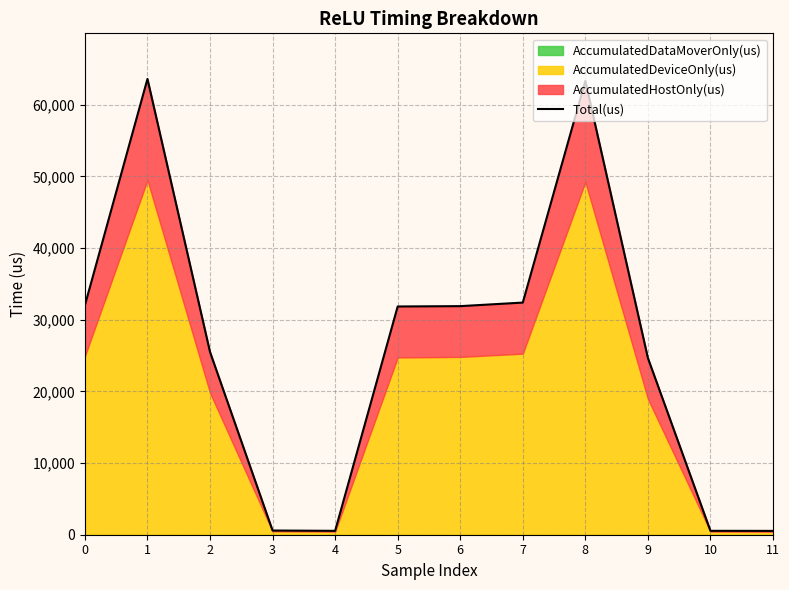

List the labels in order of value, smallest first.

11, 4, 10, 3, 9, 2, 5, 6, 0, 7, 8, 1